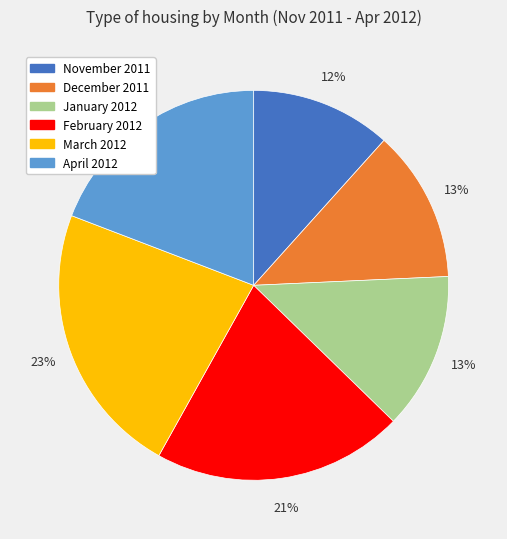

Is it true that March 2012 is 36% of the pie?

False